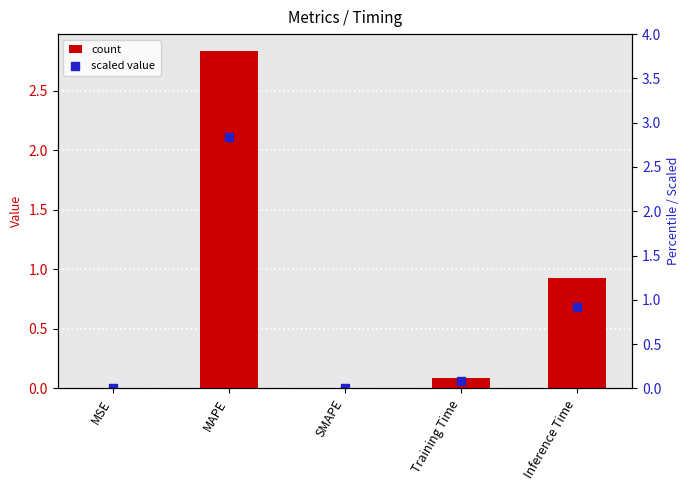

At which category is the sum across all series the highest?

MAPE